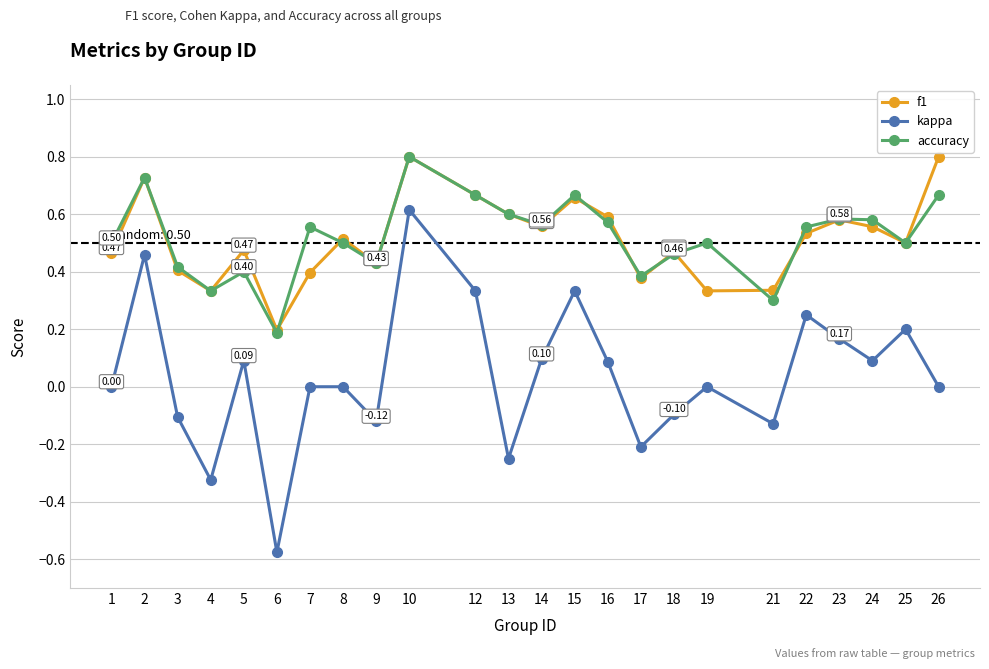

True or false: accuracy has more than 2 points higher than both neighbors.

True